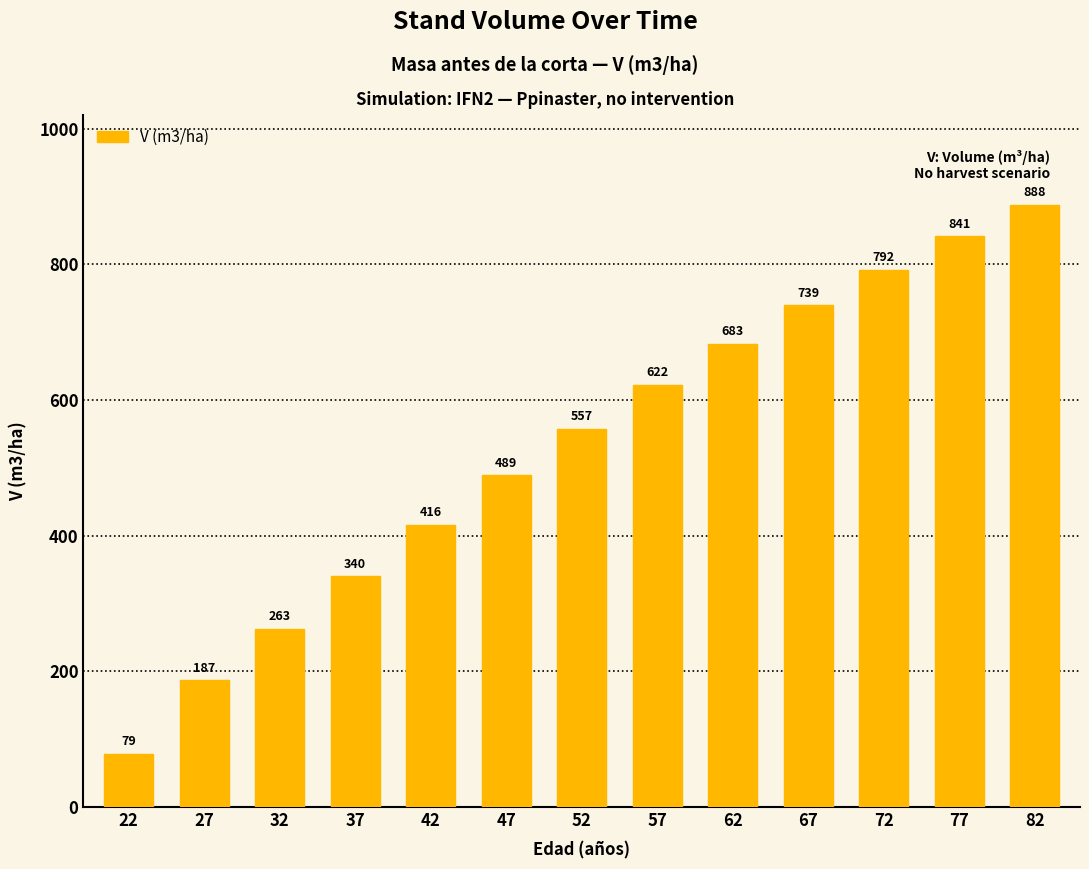

Is it true that the value at 32 is 63.0?

False